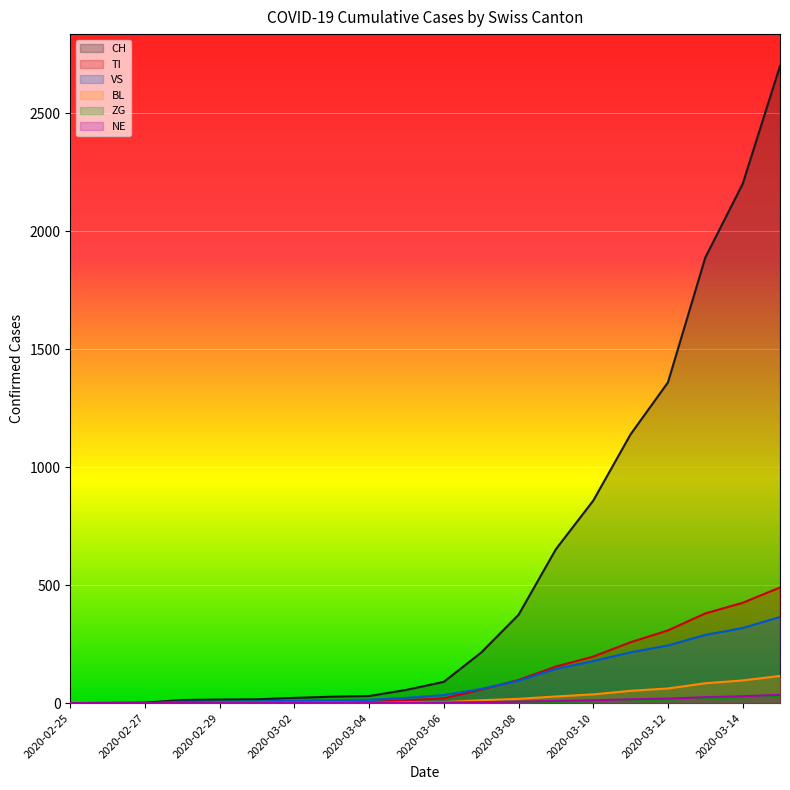

What is the sum of all NE values?

161